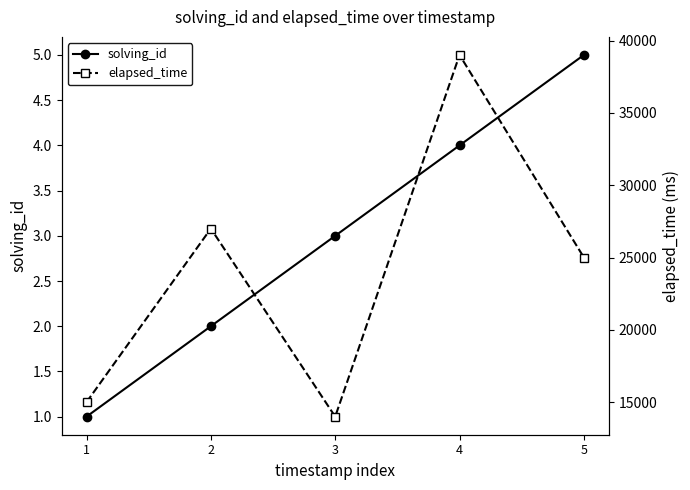

Between 4 and 5, which series saw the biggest shift?

elapsed_time